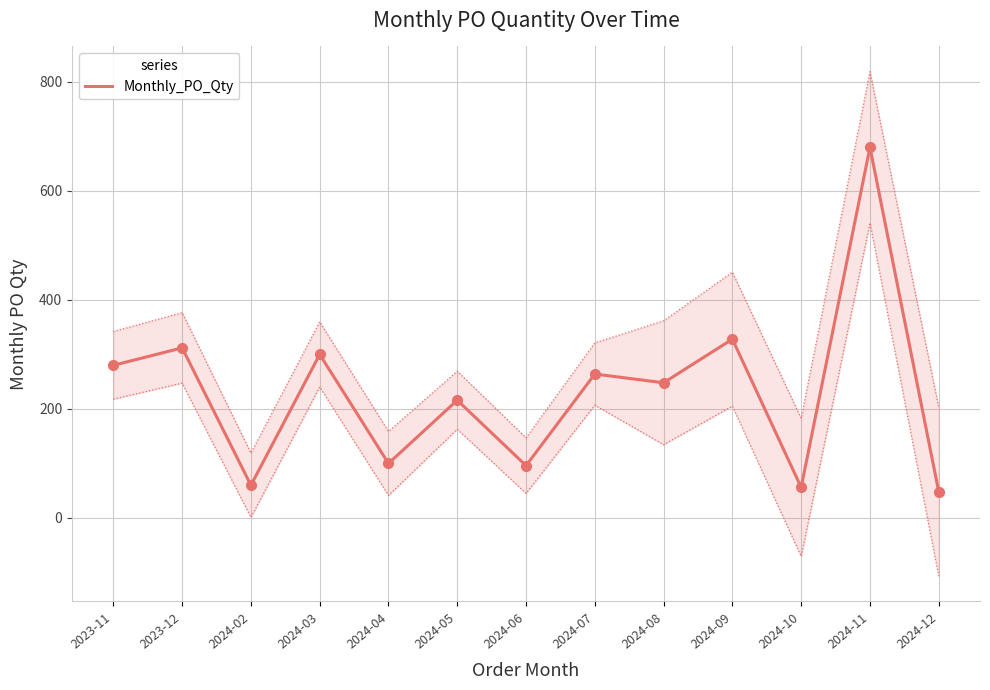

Between 2024-08 and 2024-09, which is larger?

2024-09